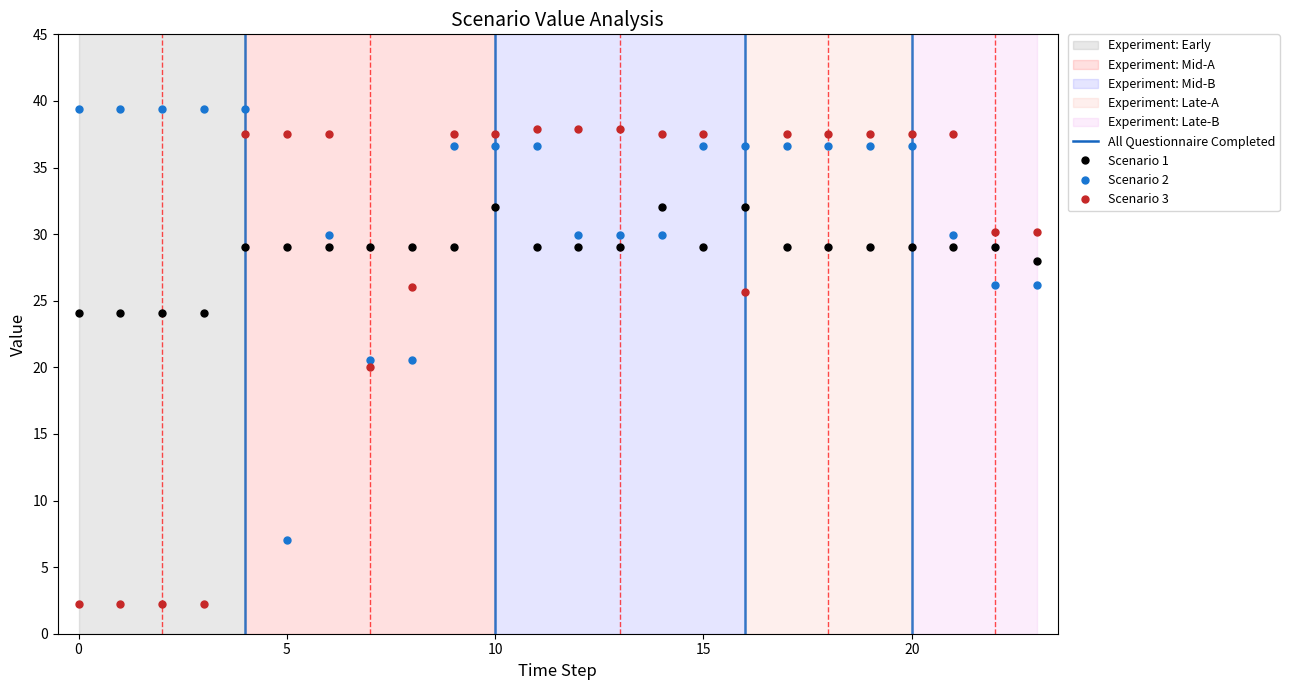

What value does the Scenario 3 series have at 17?

37.5